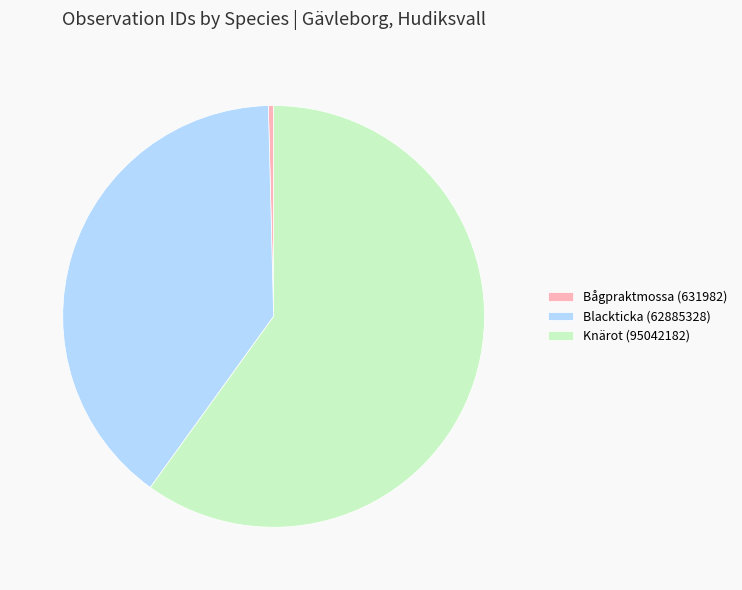

Rank the categories by value from lowest to highest.

Bågpraktmossa (631982), Blackticka (62885328), Knärot (95042182)